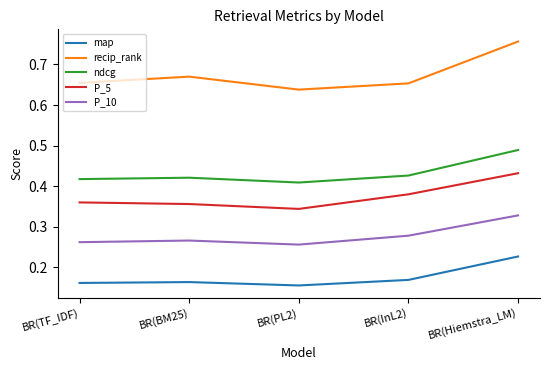

True or false: P_5 has a value of 0.6 at BR(Hiemstra_LM).

False